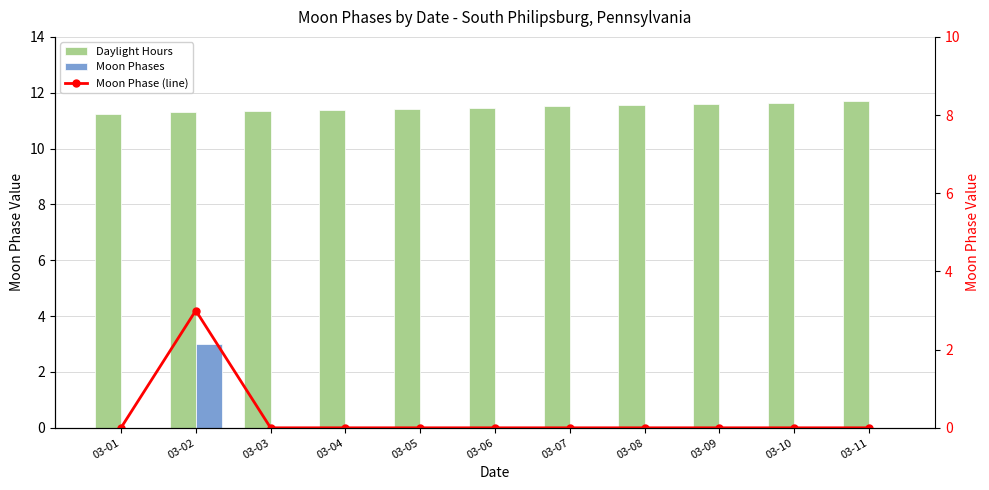

Are the bars horizontal?

No